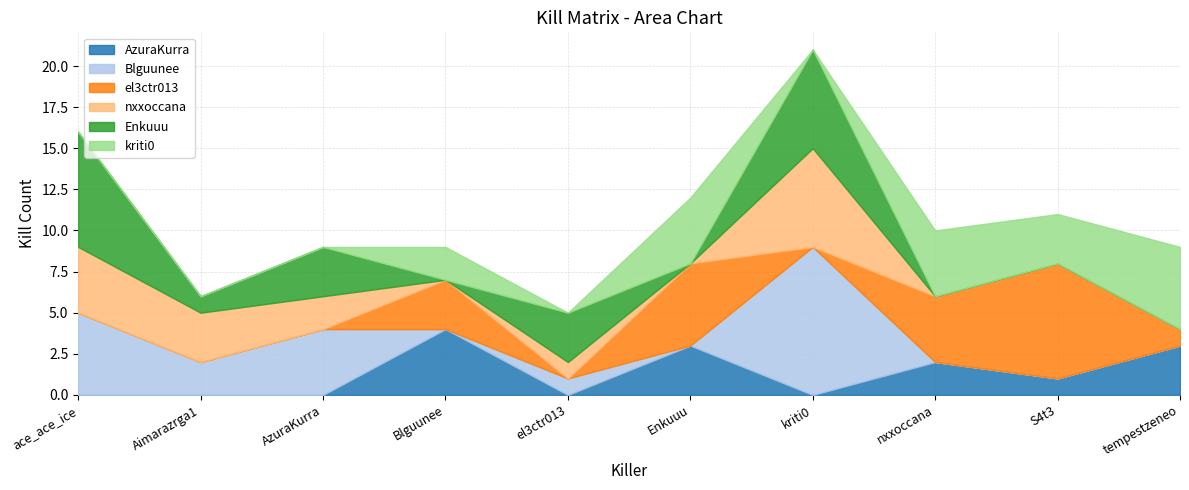

True or false: Enkuuu has a value of 6 at kriti0.

True